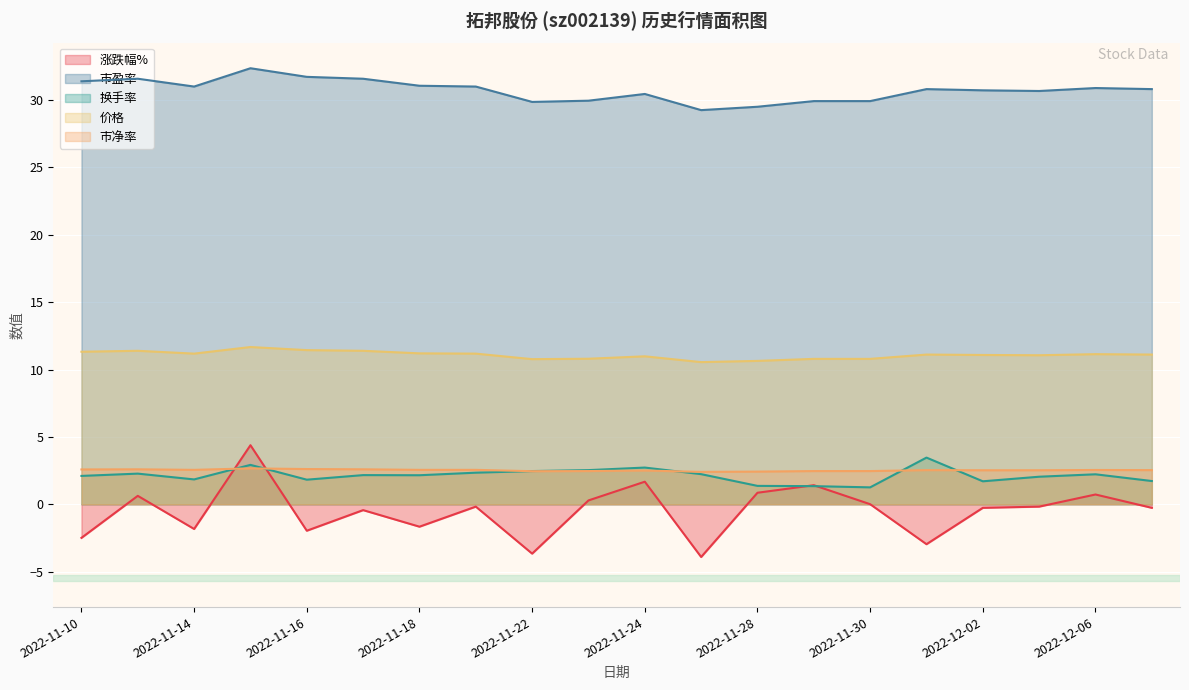

Which label corresponds to the smallest value in the chart?

2022-11-25